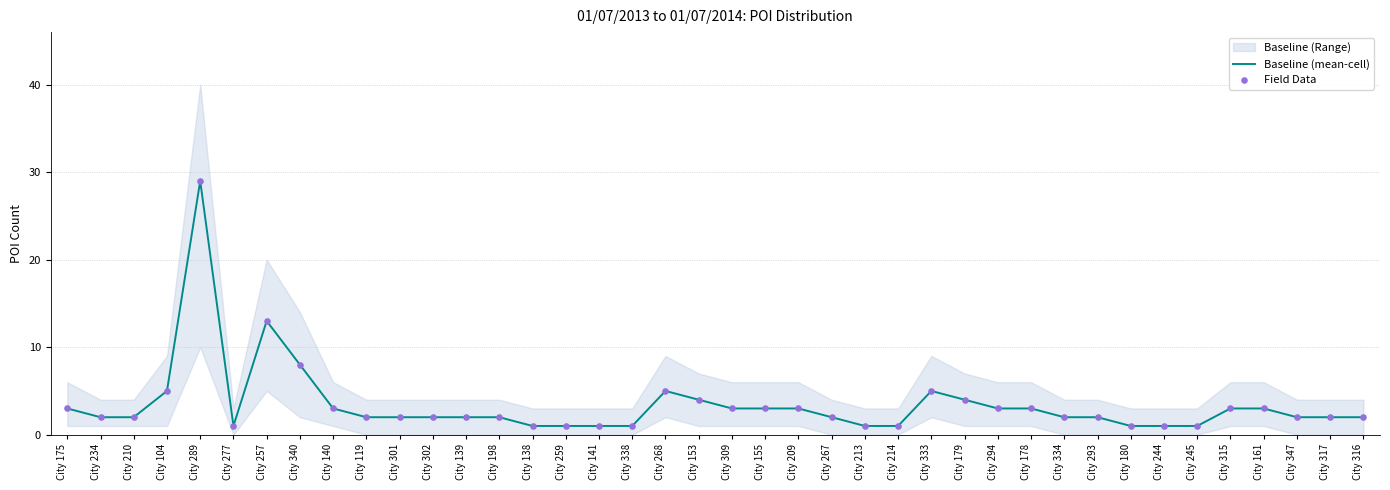

Is it true that Baseline (mean-cell) equals 2 at City 267?

True